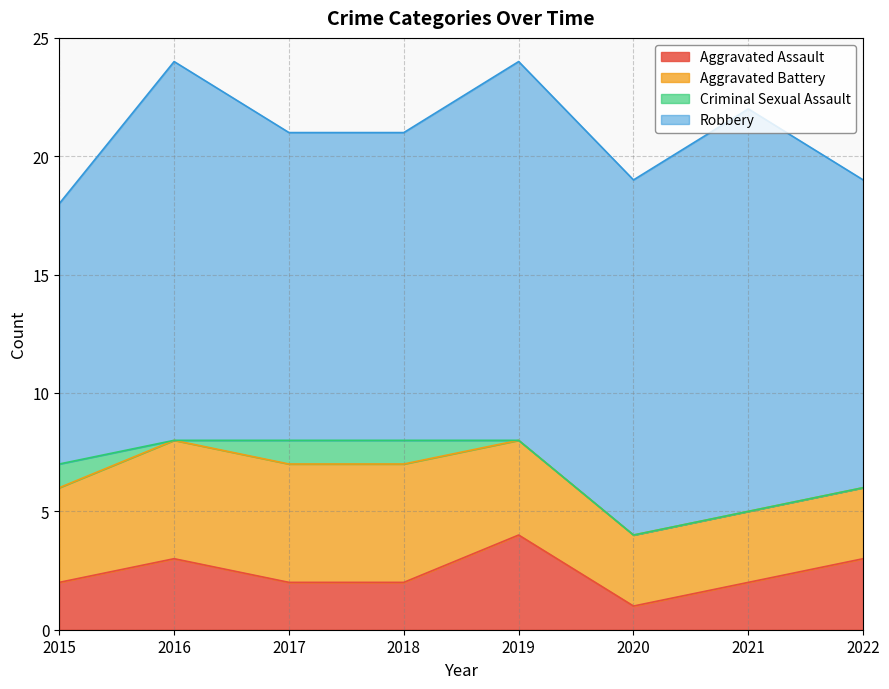

Is the value of Aggravated Assault at 2015 greater than the value of Robbery at 2021?

No